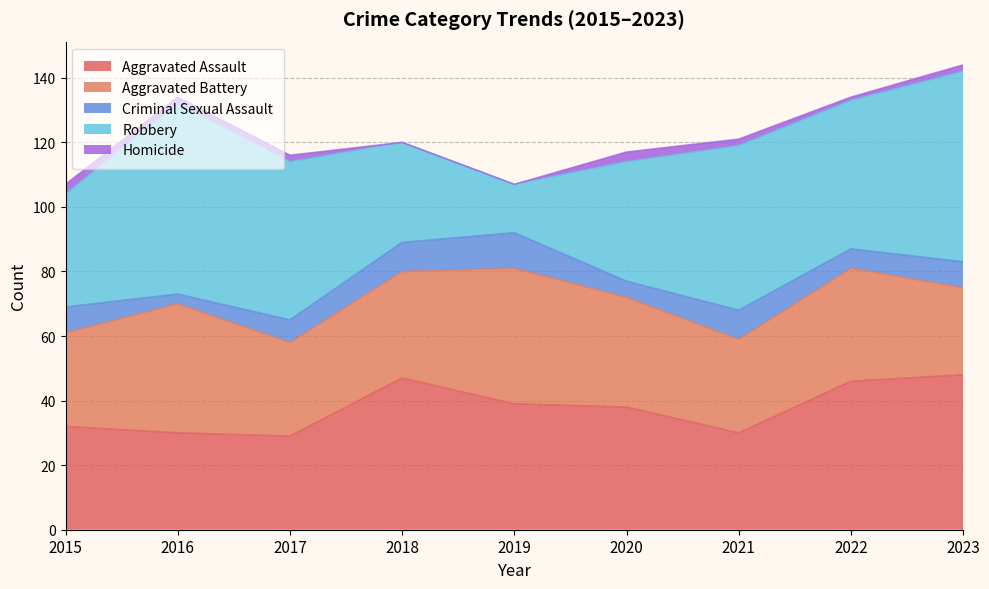

What is the value of the Homicide point at the 6th from the left?

3